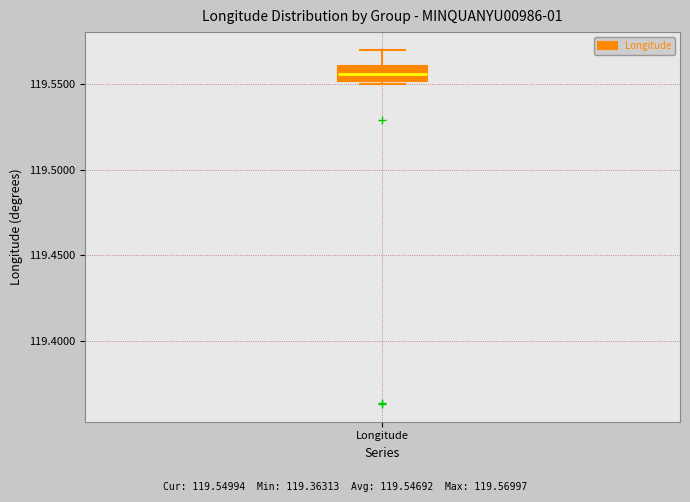

Read this box plot against the y-axis: the position of the median line, the range covered by the box, and the ends of both whiskers. The values are not printed on the chart, so give them approximately, as read against the axis.

median 119.555, box 119.550 to 119.560, whiskers 119.550 (just below the box's lower edge) to 119.570